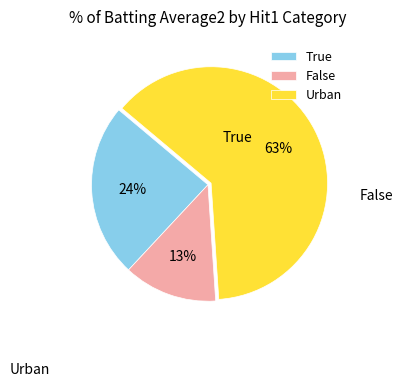

How many slices are in this pie chart?

3